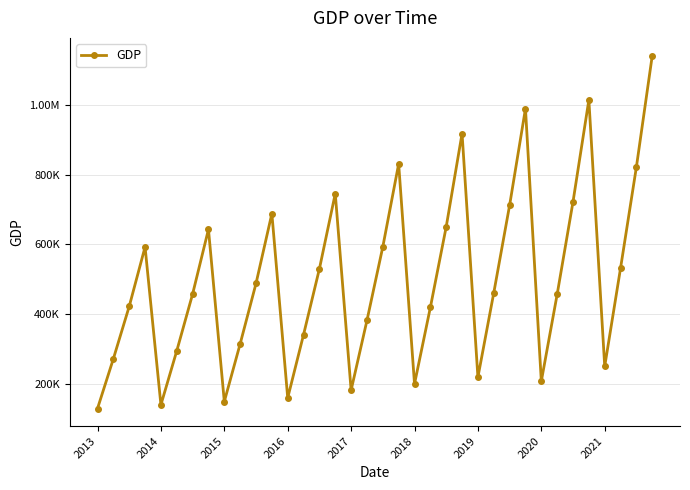

Does the chart have visible grid lines?

Yes